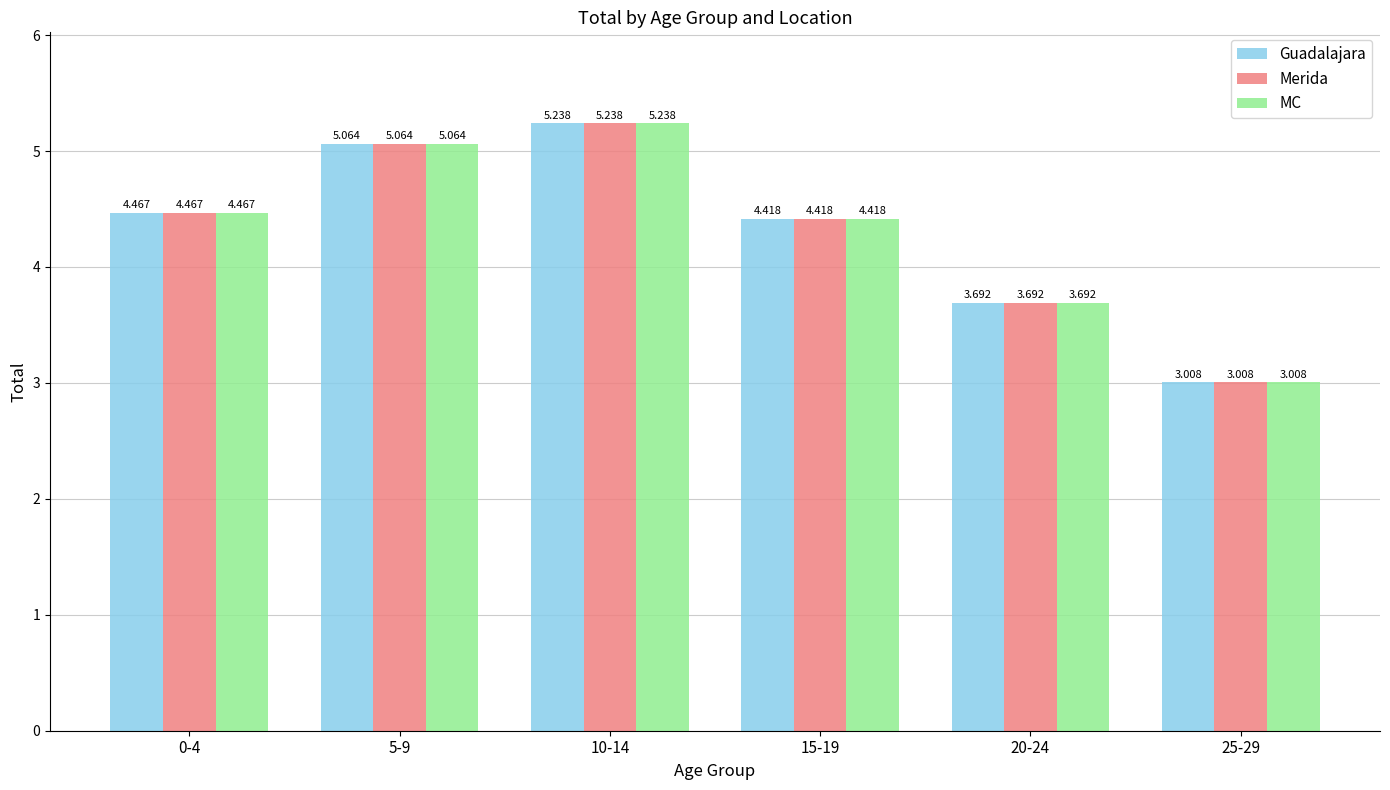

What position from the left is 10-14?

3